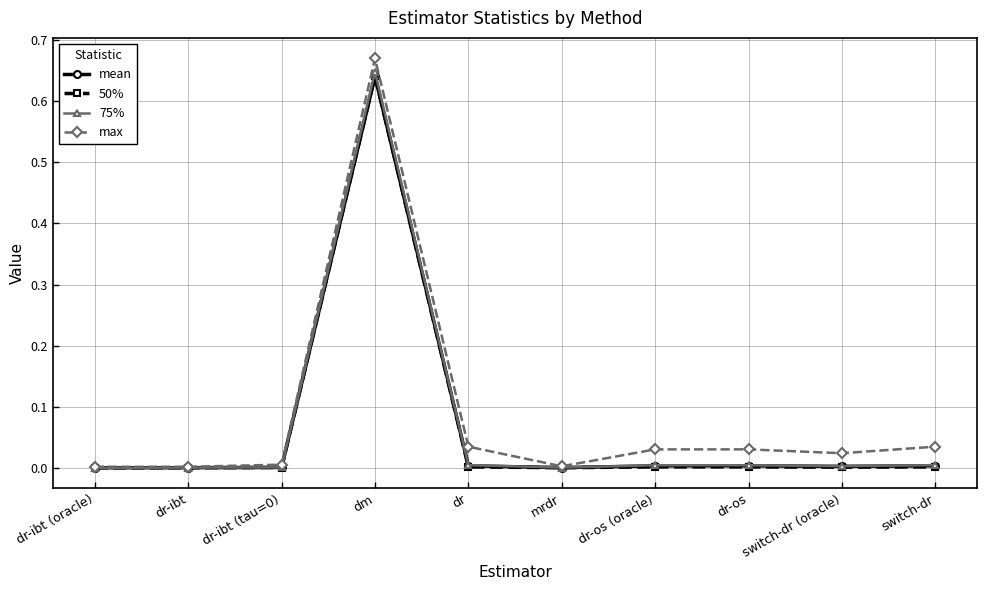

What position from the right is dm?

7